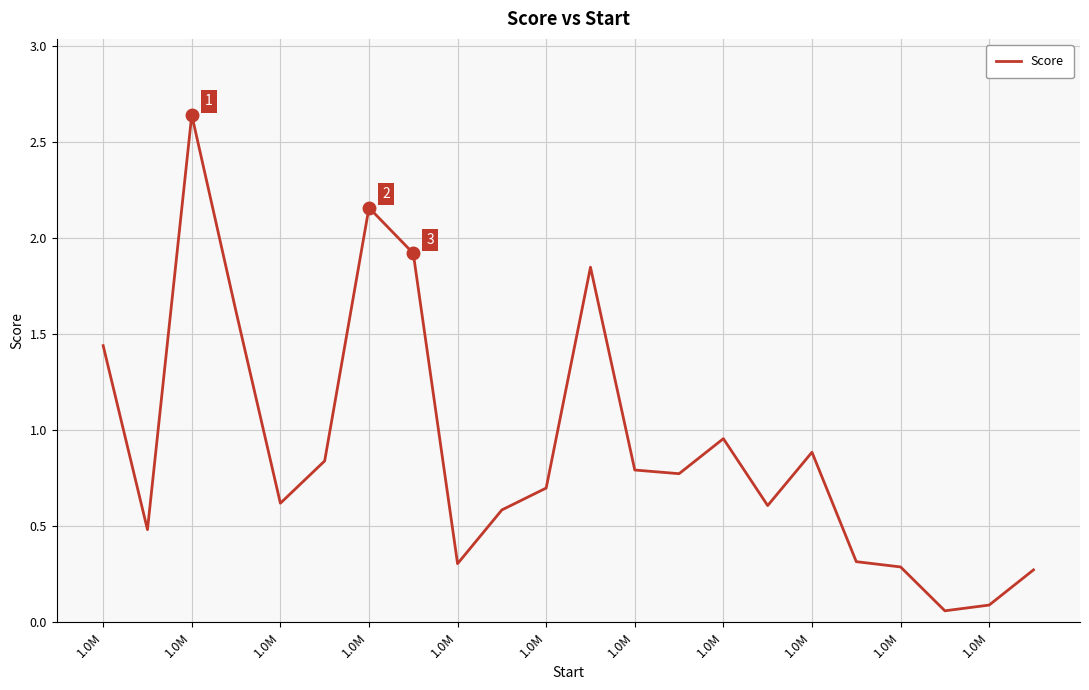

How many lines are shown in the chart?

1